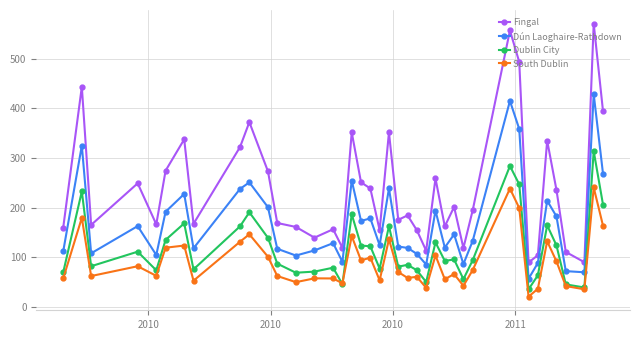

Does the chart display data point markers on the line(s)?

Yes